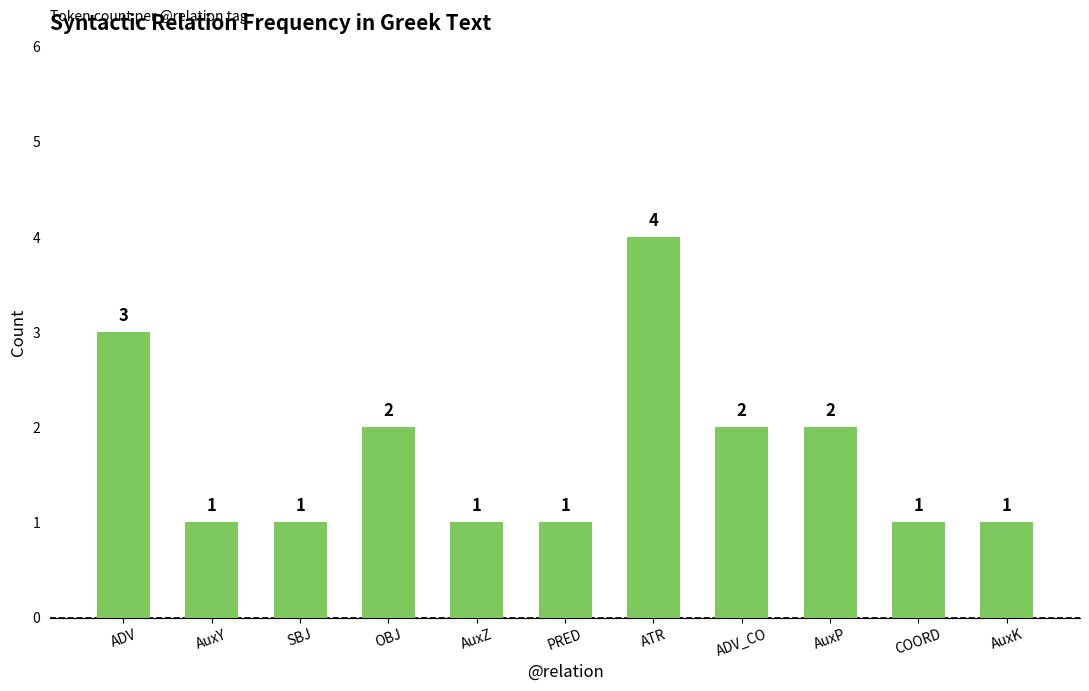

Reading left to right, extract all data points from this chart.

ADV=3	AuxY=1	SBJ=1	OBJ=2	AuxZ=1	PRED=1	ATR=4	ADV_CO=2	AuxP=2	COORD=1	AuxK=1